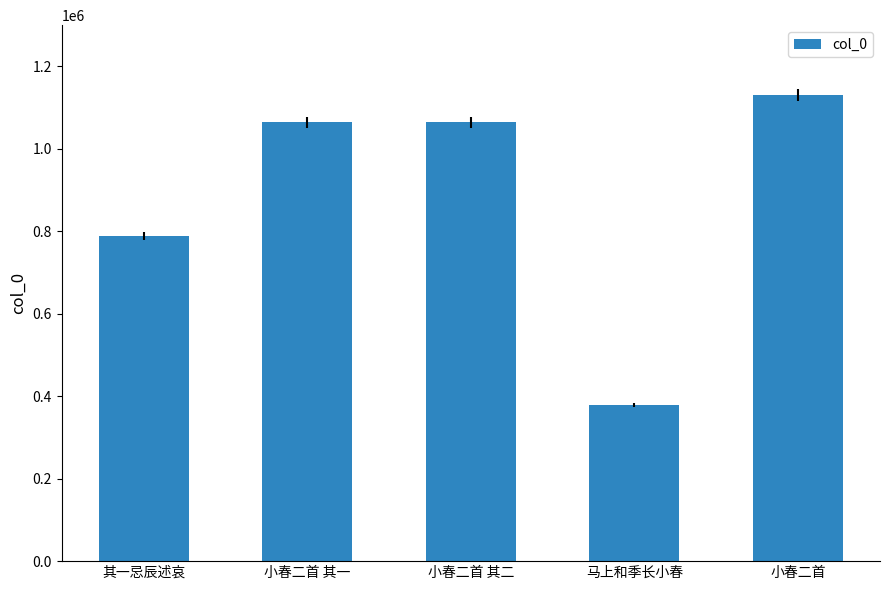

True or false: the data shows 248134 at 其一忌辰述哀.

False